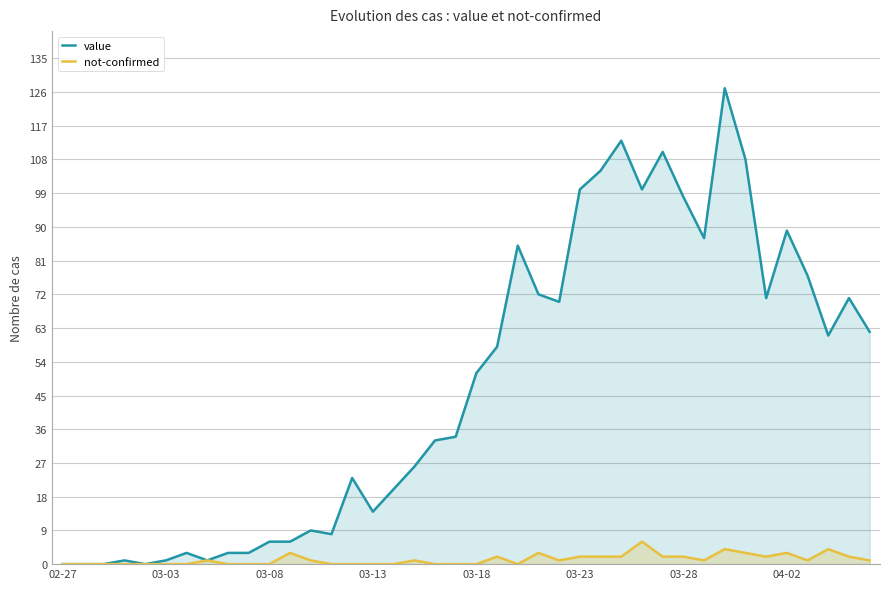

Where does the value series first go above 51?

21